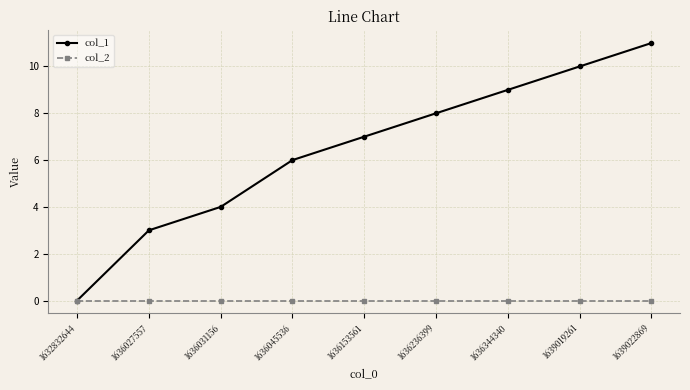

Which series has the widest spread of values?

col_1